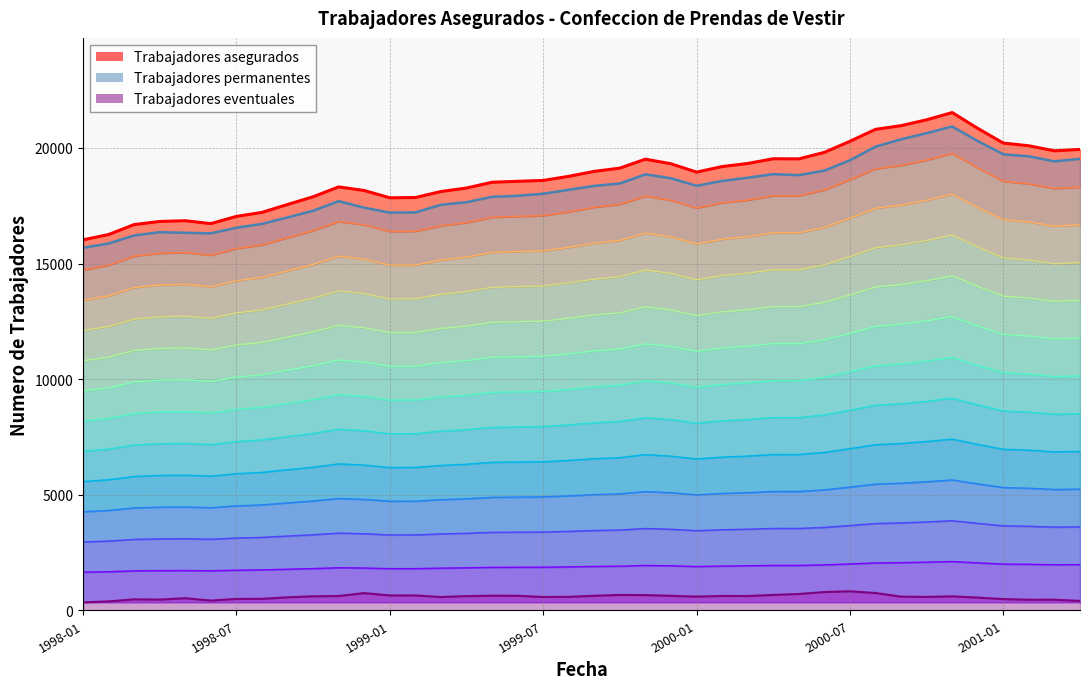

The value of Trabajadores eventuales at 1999-10 is 664.0. True or false?

True